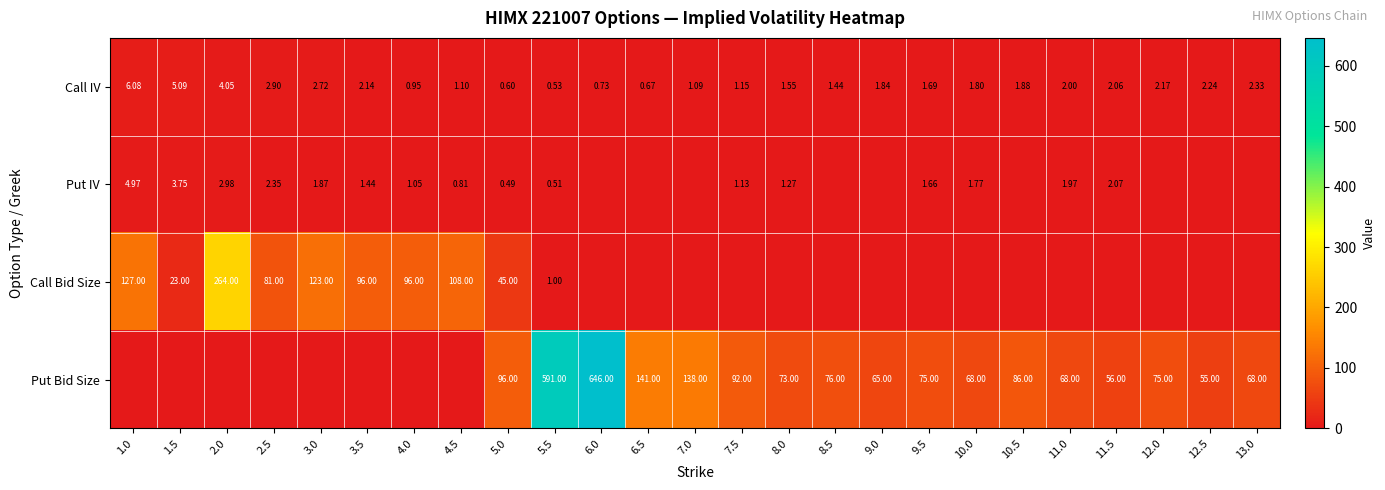

Rank the categories by Call Bid Size value from highest to lowest.

2.0, 1.0, 3.0, 4.5, 3.5, 4.0, 2.5, 5.0, 1.5, 5.5, 6.0, 6.5, 7.0, 7.5, 8.0, 8.5, 9.0, 9.5, 10.0, 10.5, 11.0, 11.5, 12.0, 12.5, 13.0